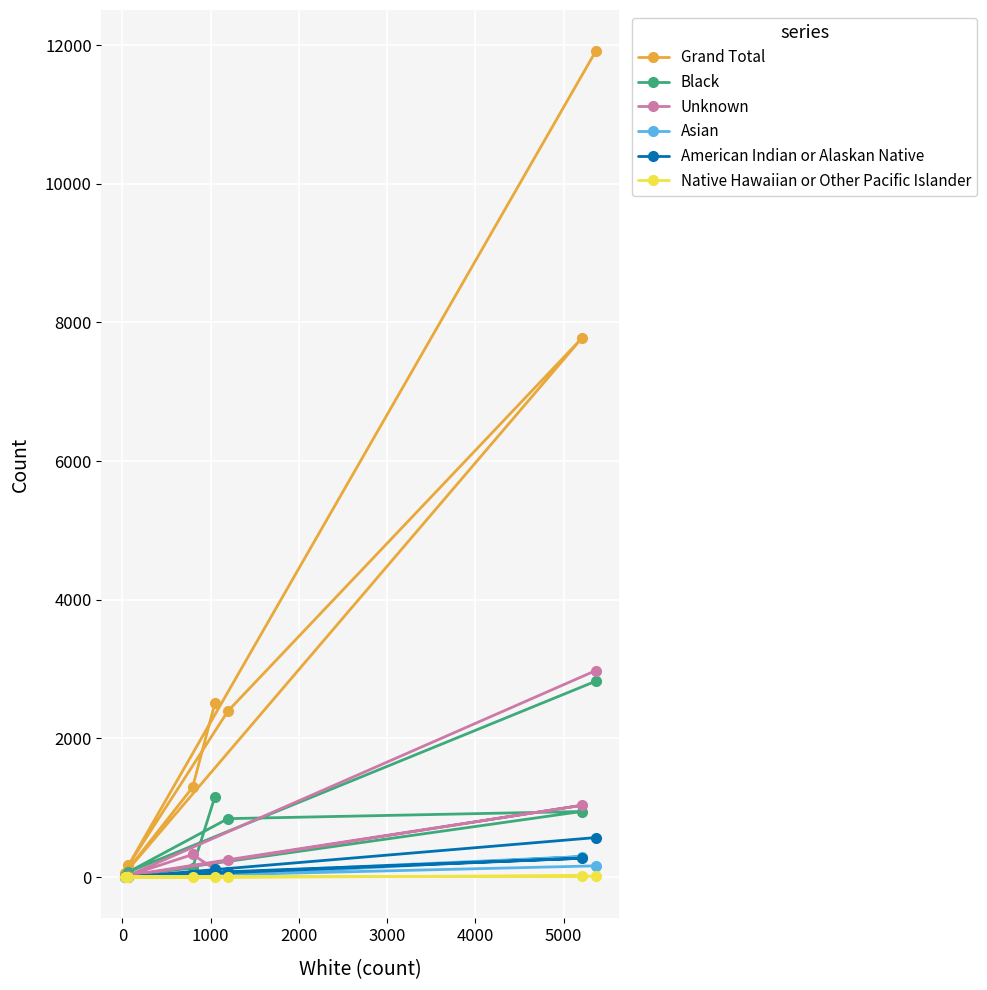

What is the maximum value for Unknown?

2978